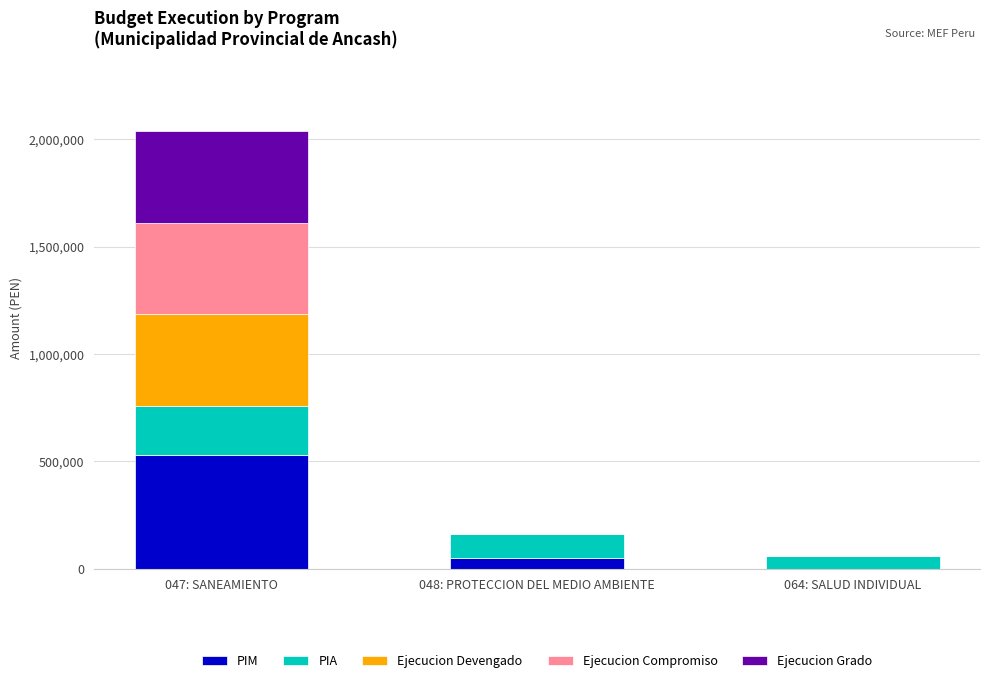

Where is PIM nearest to the value 264662?

048: PROTECCION DEL MEDIO AMBIENTE